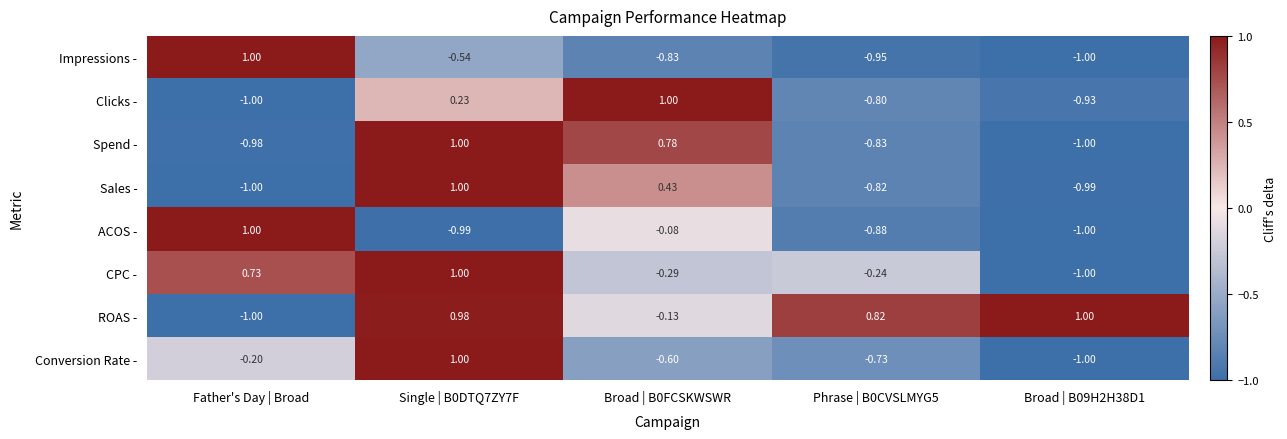

At Phrase | B0CVSLMYG5, list the series in order from largest to smallest.

ROAS -, CPC -, Conversion Rate -, Clicks -, Sales -, Spend -, ACOS -, Impressions -